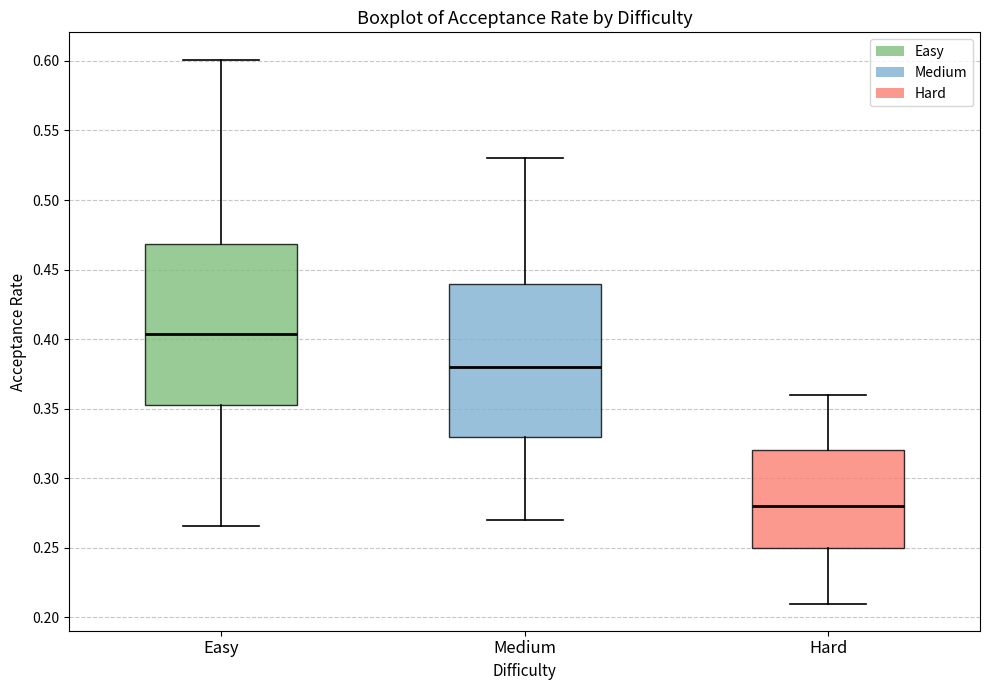

Comparing the boxes themselves (not the whiskers), which one is the tallest?

Easy